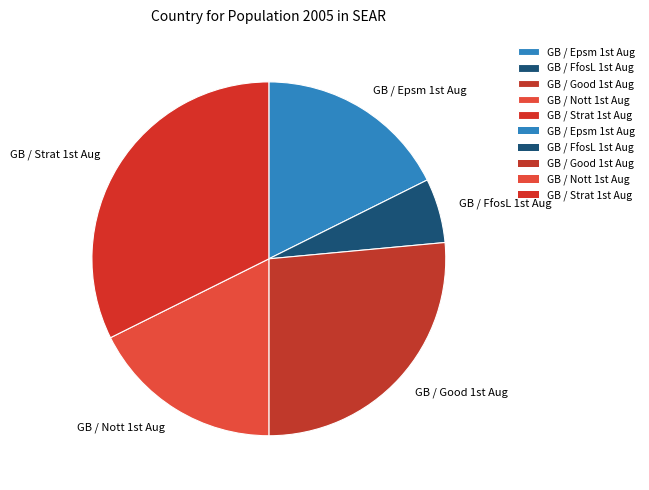

What is the largest slice in the pie chart?

GB / Strat 1st Aug